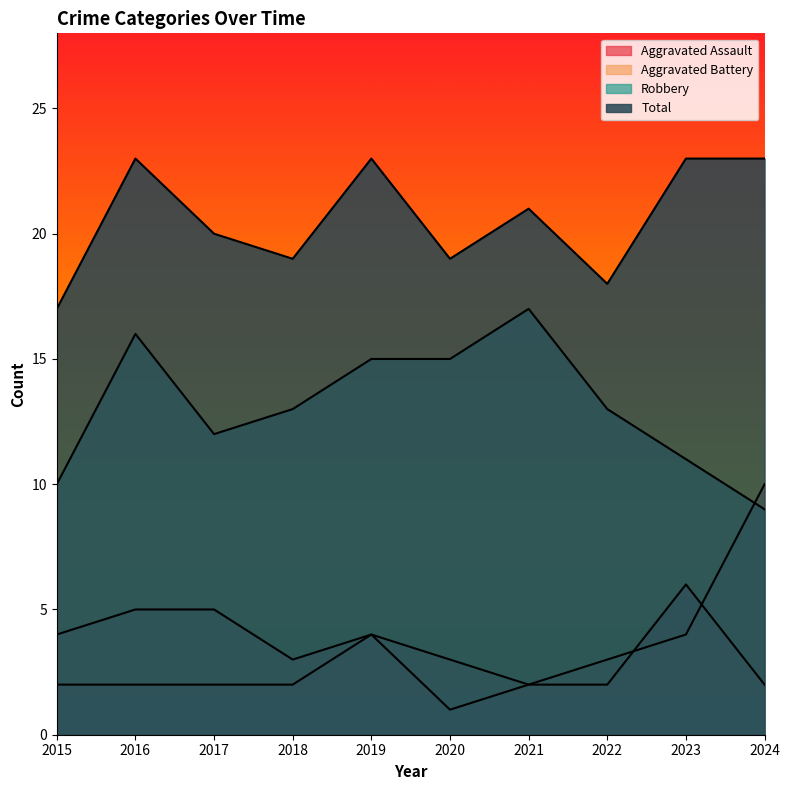

Which has a higher value, 2016 or 2023?

2023